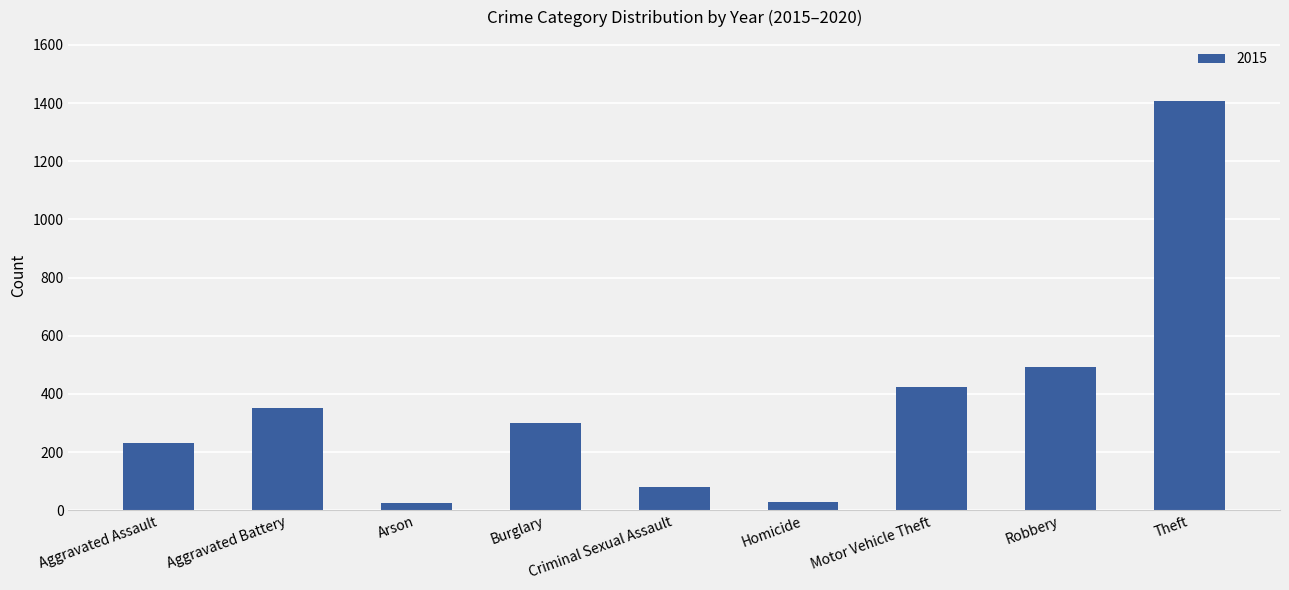

What position from the right is Criminal Sexual Assault?

5